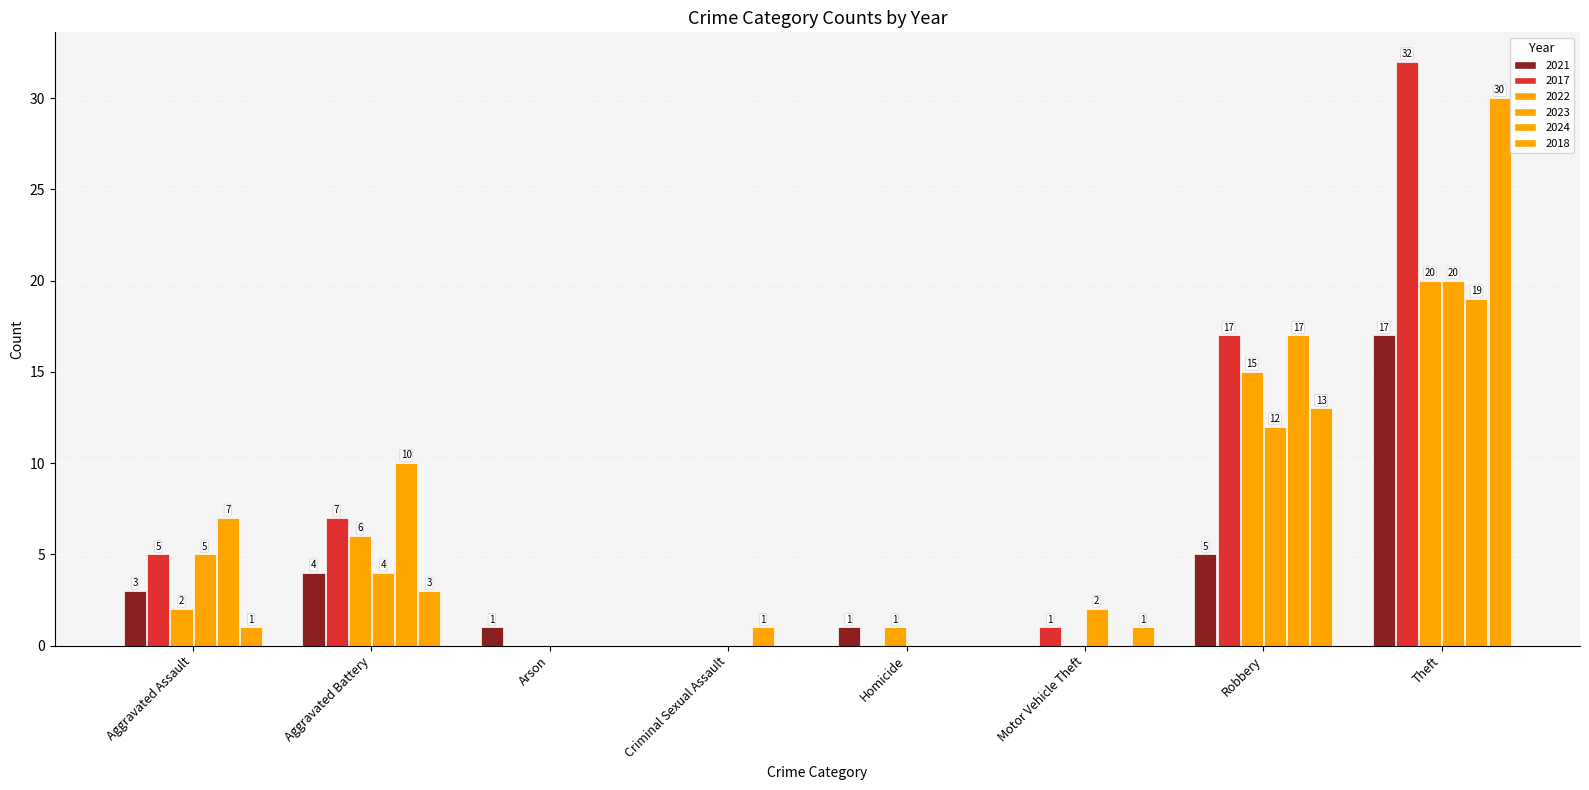

How many series are shown in this chart?

6